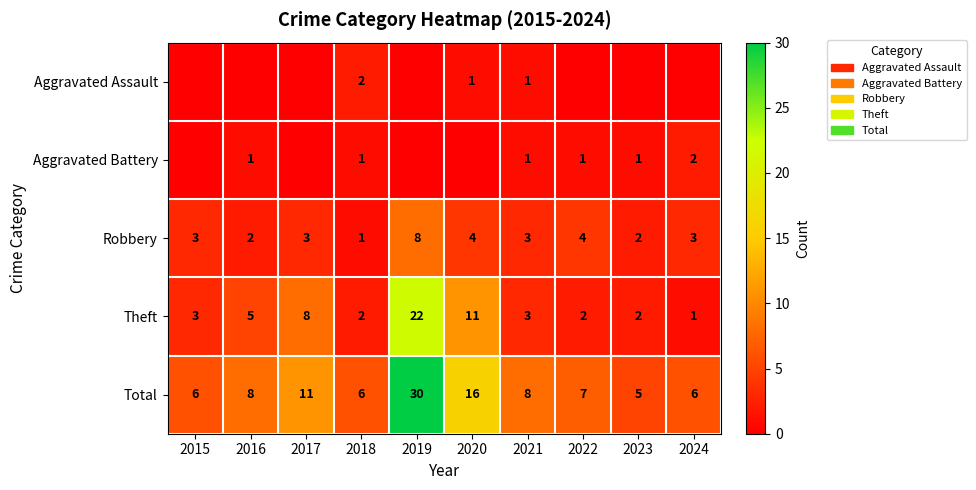

Where is Total nearest to the value 17?

2020